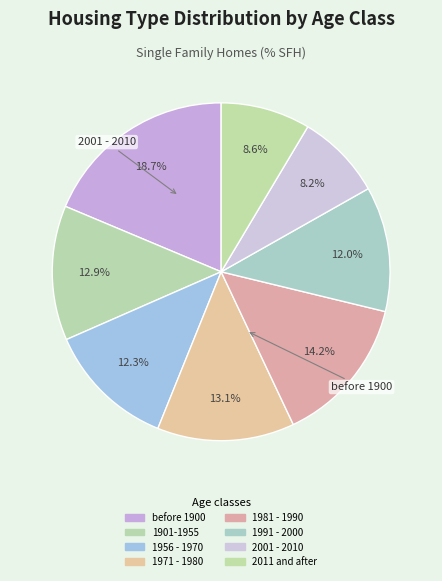

Which slice is the largest?

before 1900